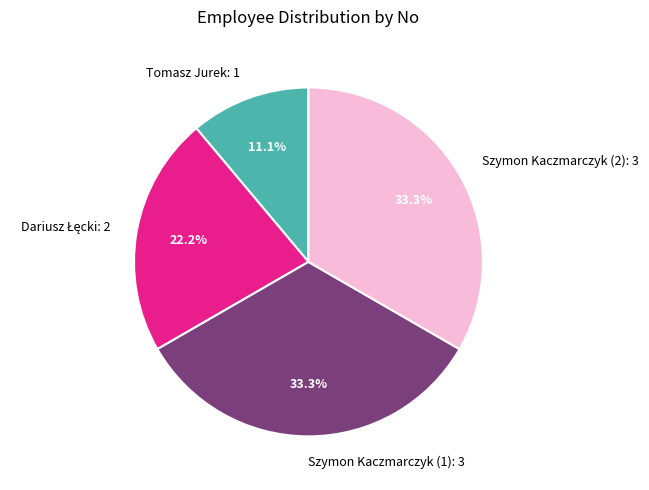

Count the number of slices in the pie.

4